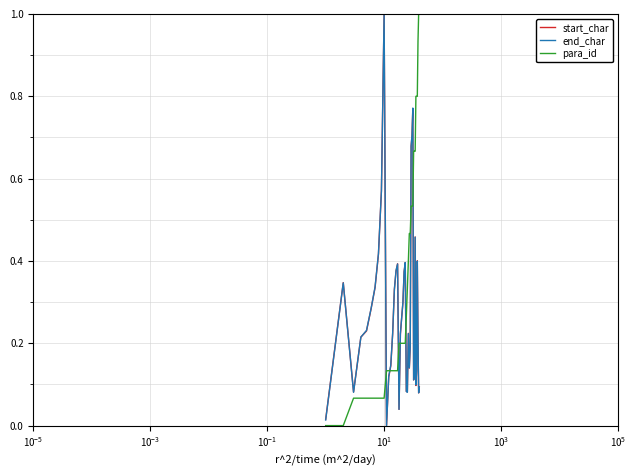

In start_char, how many points are higher than both neighbors (excluding endpoints)?

8